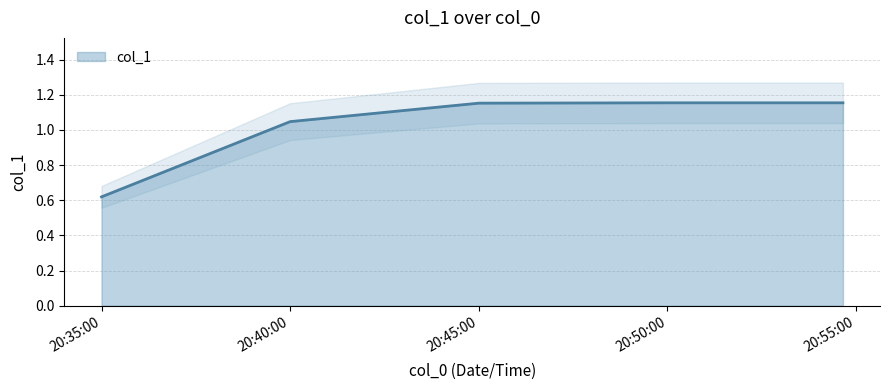

What is the maximum value shown in the chart?

1.2